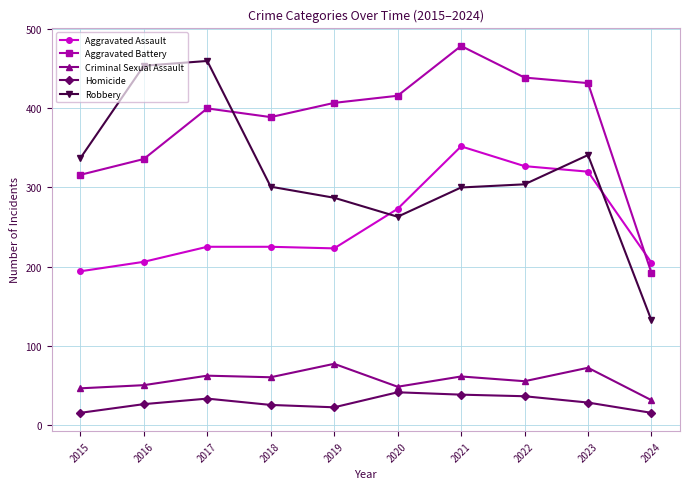

The value of Criminal Sexual Assault at 2016 is 32. True or false?

False